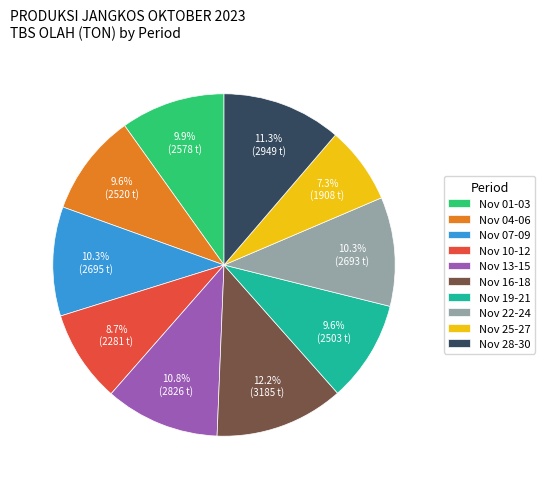

Which category has the smallest portion of the pie?

Nov 25-27